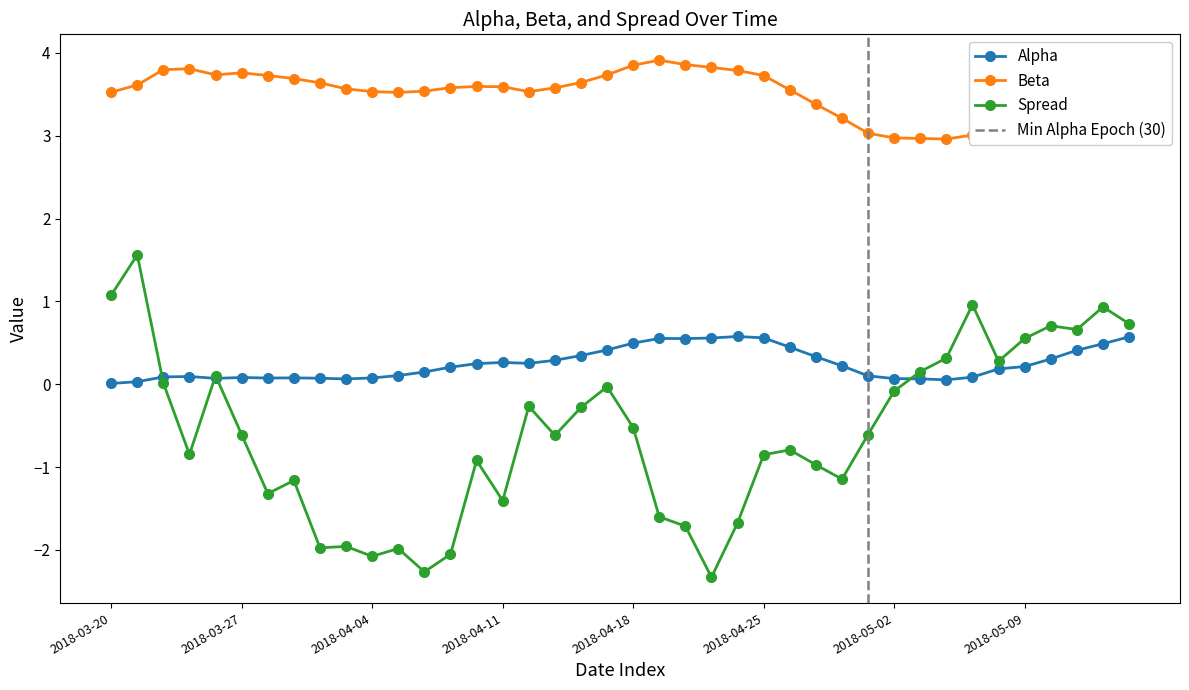

What is the difference between the spread values at 2018-03-27 and 2018-03-20?

1.7